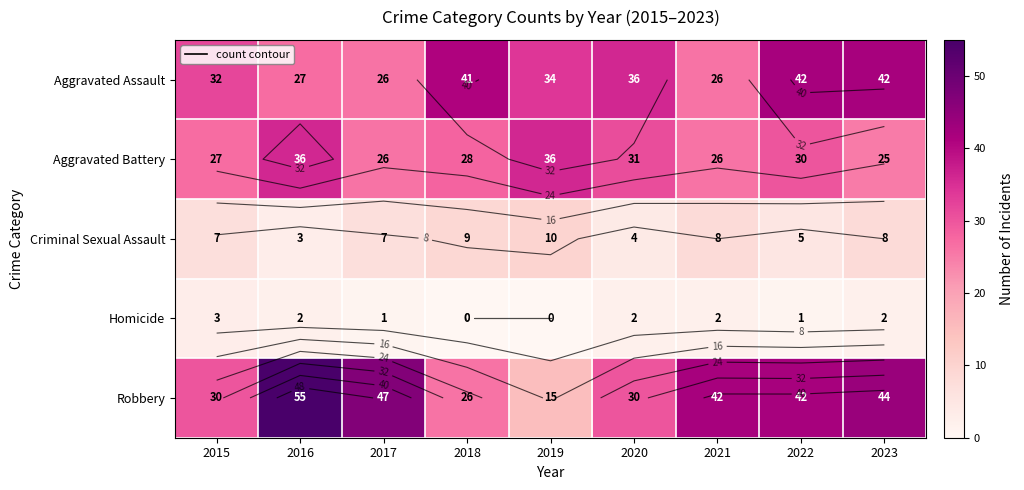

Between 2021 and 2018, which is larger?

2018